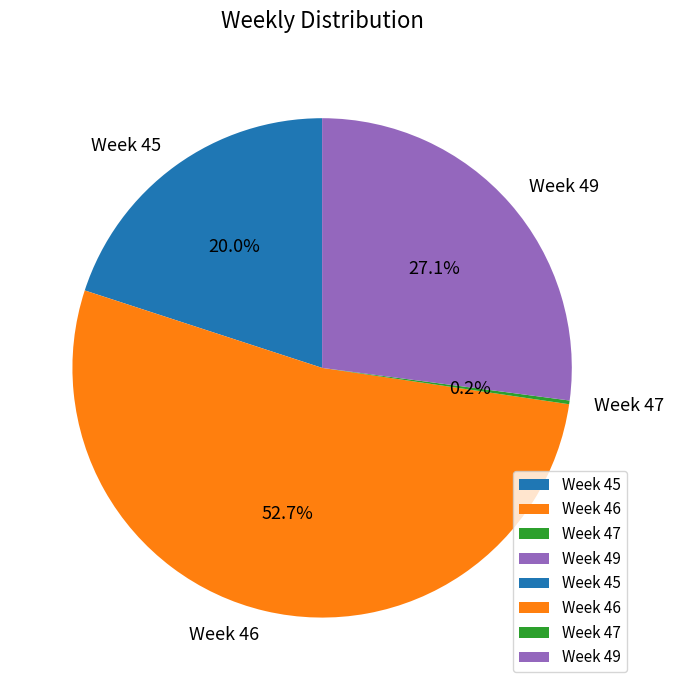

Do Week 46 and Week 45 together represent more than half of the pie?

Yes